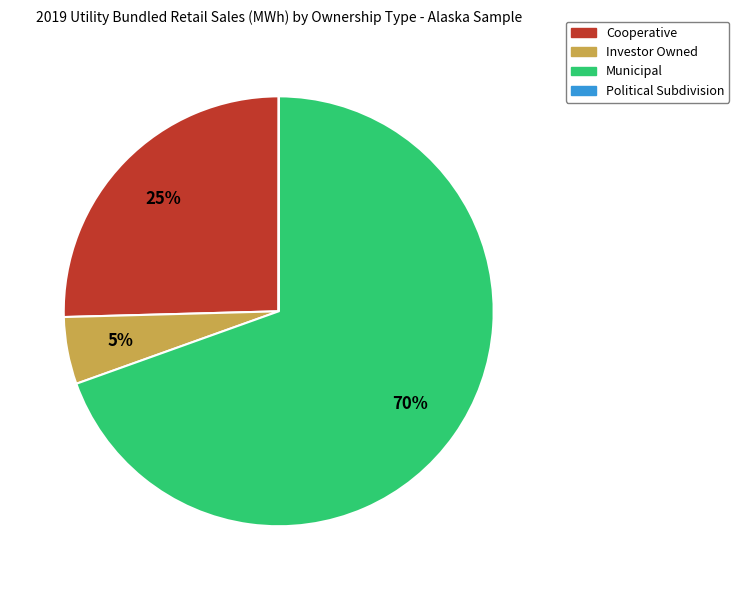

Is there a majority slice in this chart?

Yes